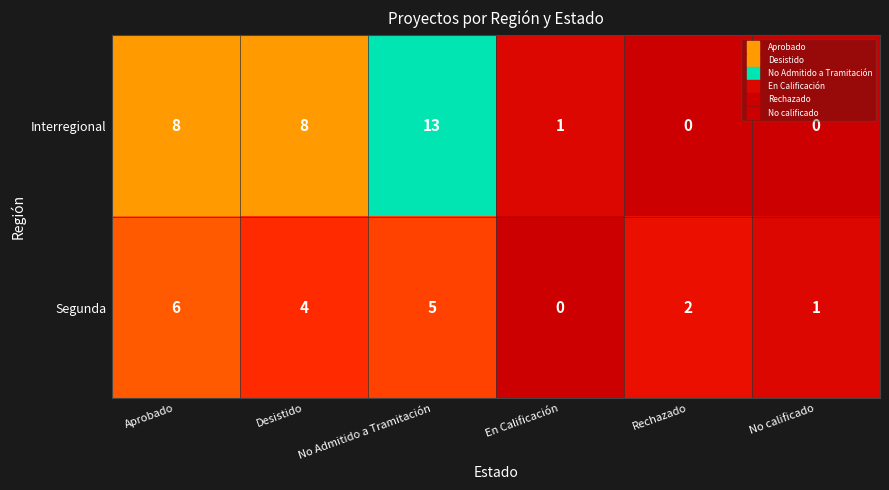

Which label corresponds to the largest value in the chart?

No Admitido a Tramitación